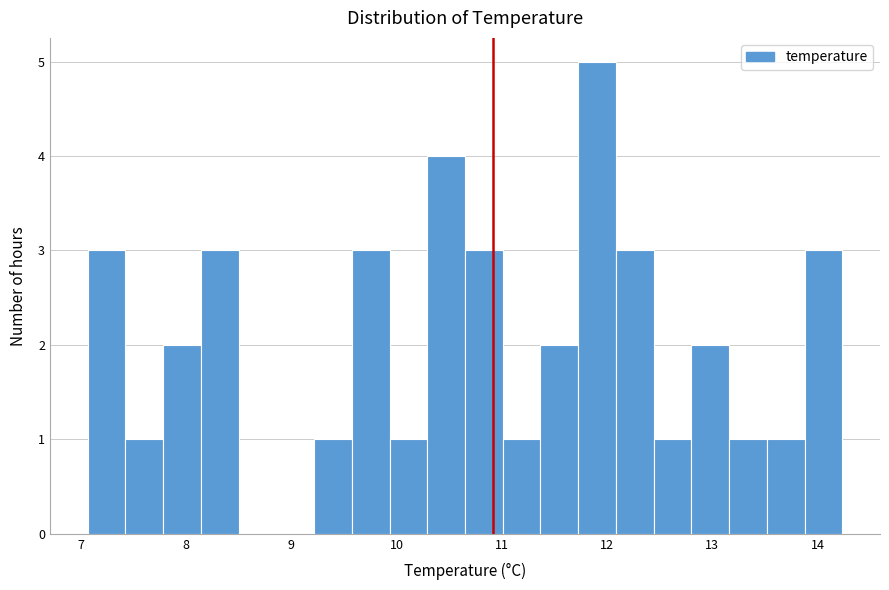

Read against the x-axis, roughly where is the centre of the tallest bar?

11.9